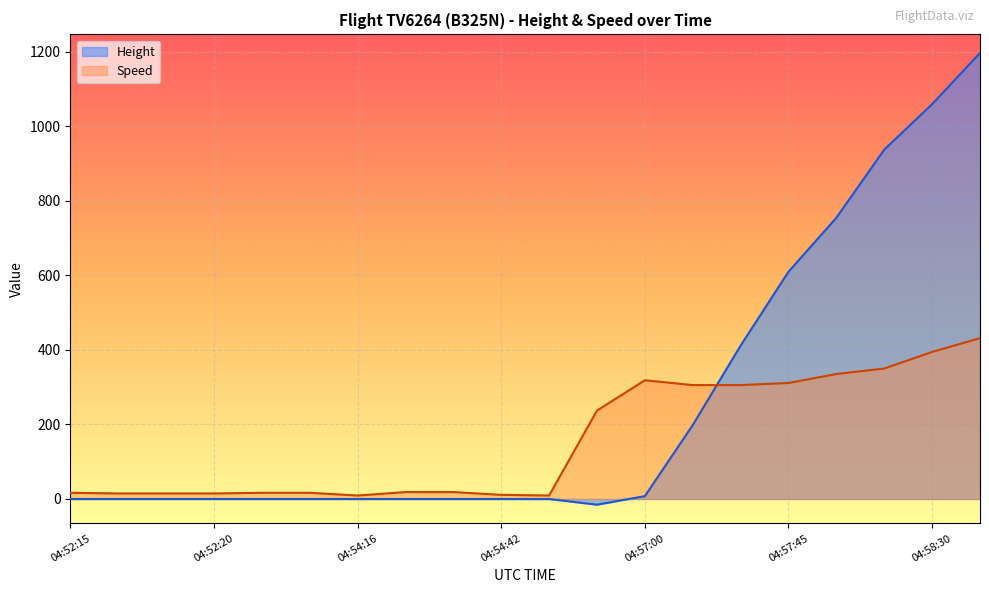

At which category is the sum across all series the highest?

04:58:45